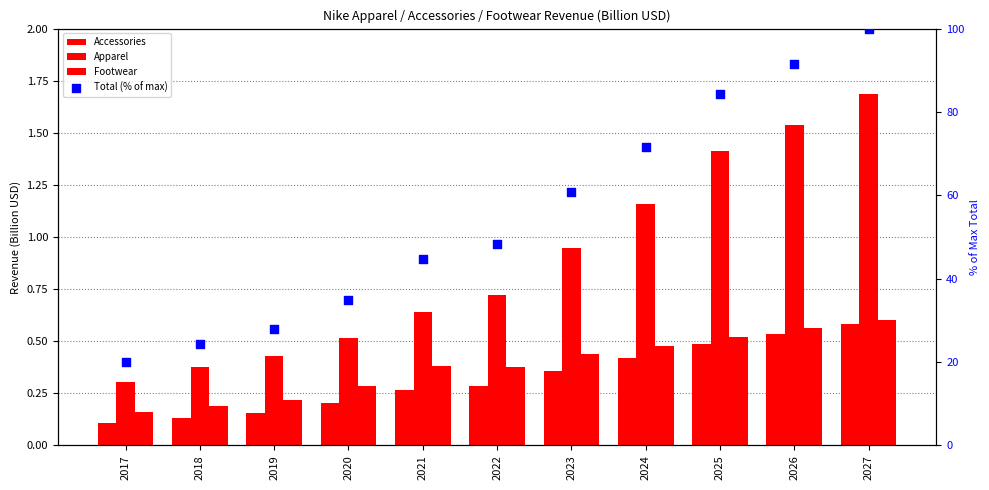

At how many categories does at least one series exceed 36?

7